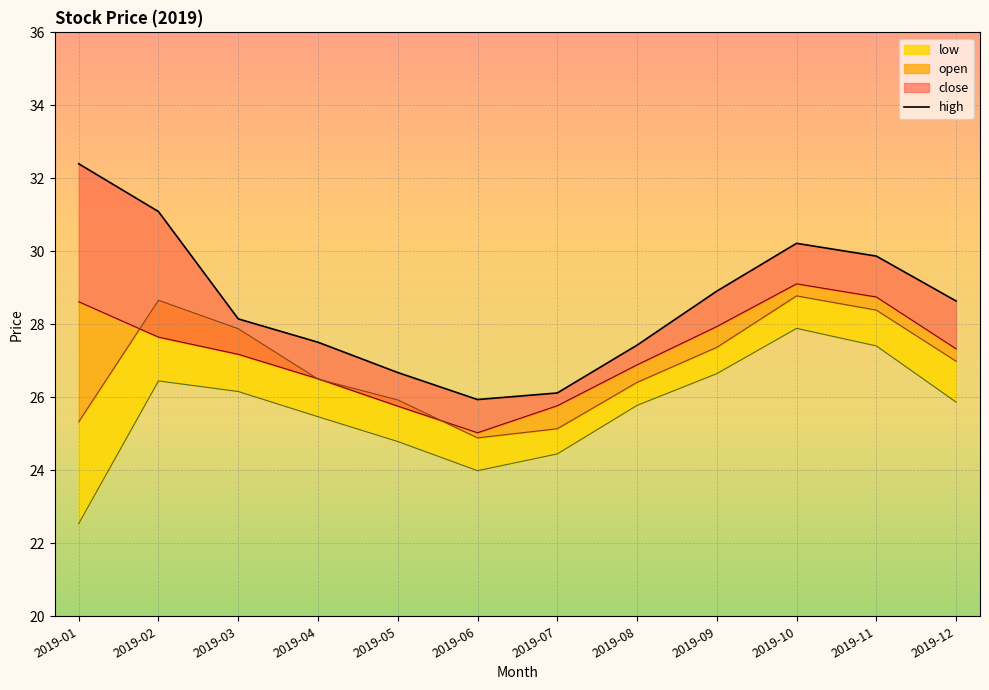

True or false: the data shows 15.2 at 2019-03.

False